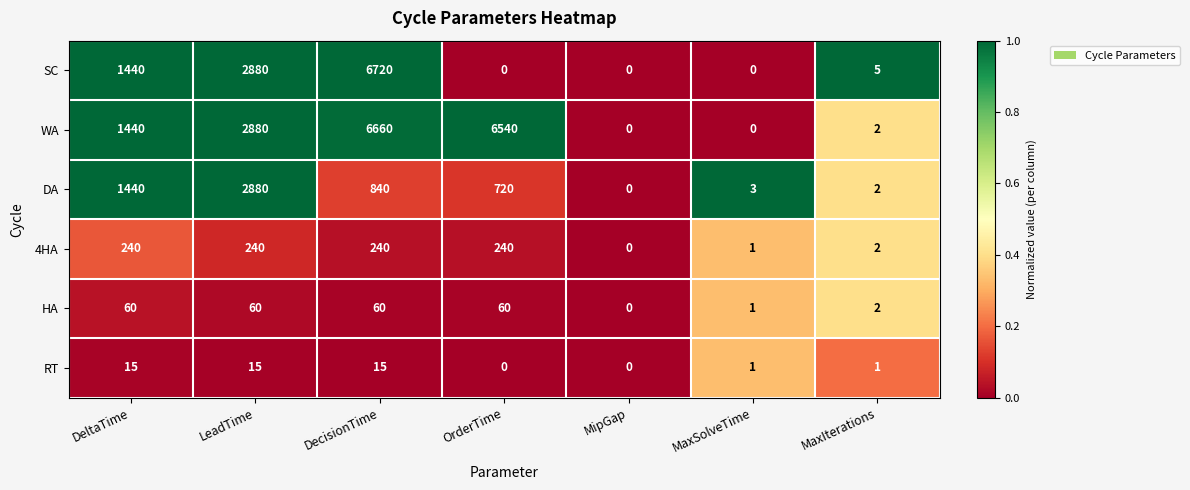

Is it true that 4HA equals 0 at MaxSolveTime?

False